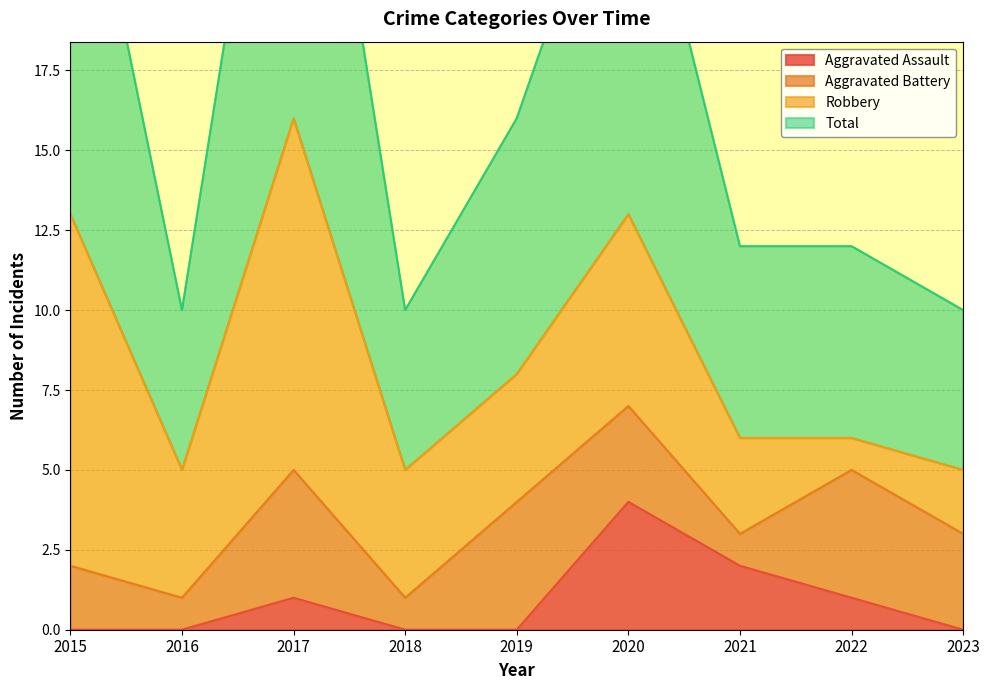

Which has a higher value, 2016 or 2020?

2020